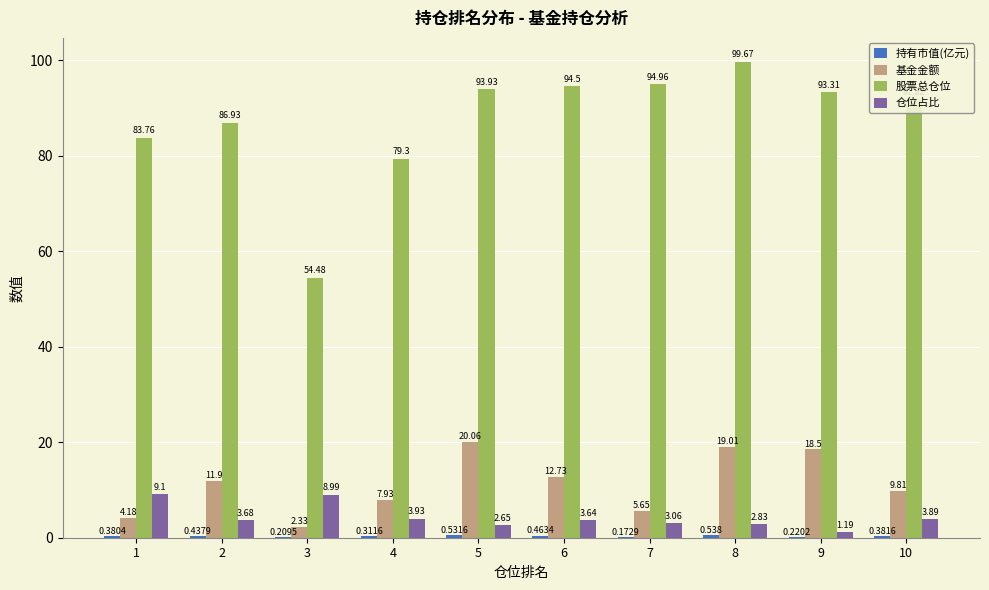

How many groups of bars are there?

10